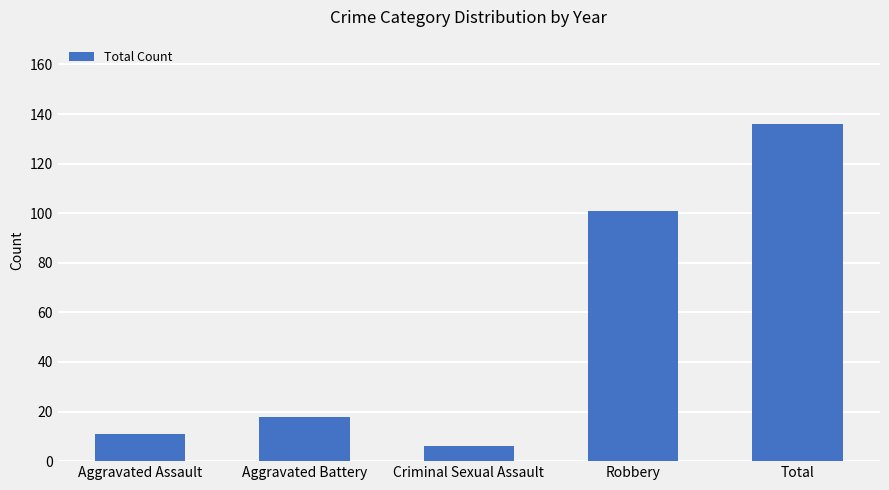

What is the label of the 4th bar from the right?

Aggravated Battery